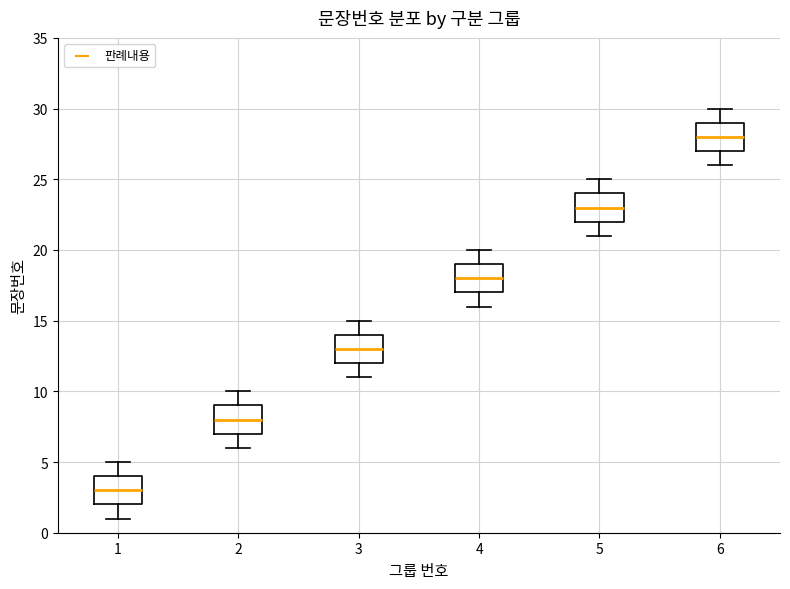

Which box has the lowest median line?

1